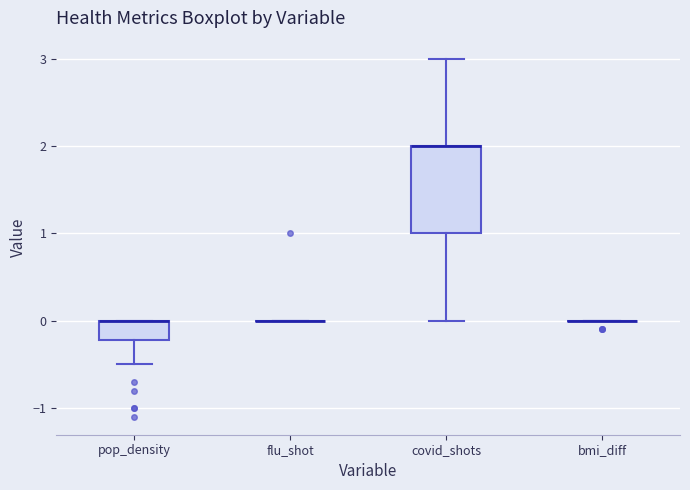

Reading left to right, read every box against the y-axis: the position of its median line, the range the box covers, and the ends of its whiskers. The values are not printed on the chart, so give them approximately, as read against the axis.

pop_density: median 0.0 (drawn on the box's upper edge), box -0.2 to 0.0, whiskers -0.5 to 0.0
flu_shot: box collapsed to a line at 0.0, whiskers 0.0 to 0.0
covid_shots: median 2.0 (drawn on the box's upper edge), box 1.0 to 2.0, whiskers 0.0 to 3.0
bmi_diff: box collapsed to a line at 0.0, whiskers 0.0 to 0.0